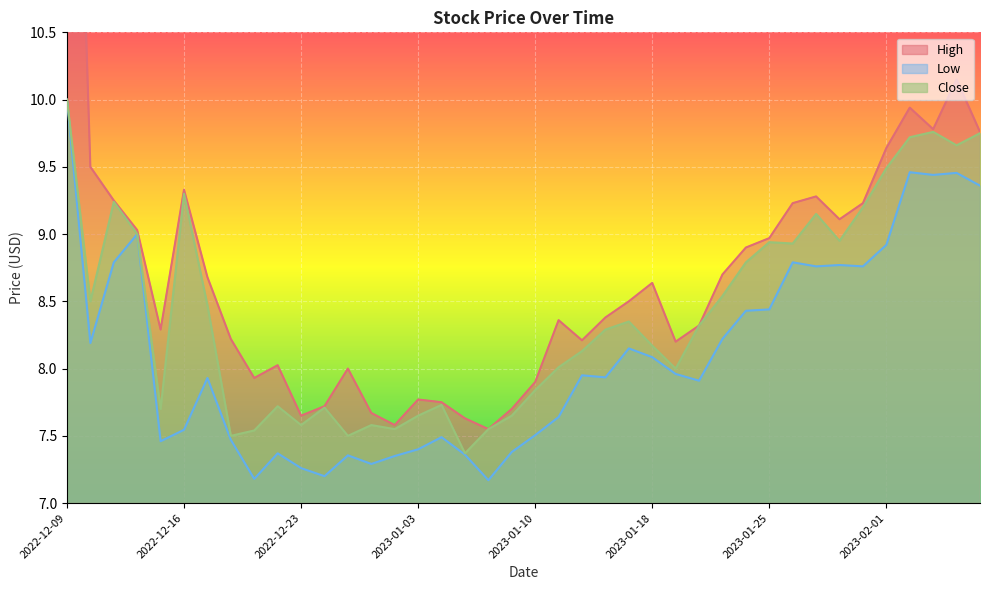

At how many categories does at least one series exceed 7?

40